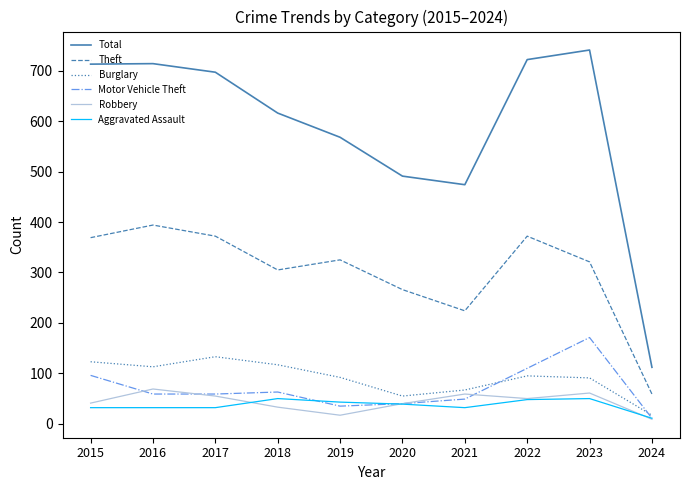

True or false: Aggravated Assault and Theft intersect in this chart.

False